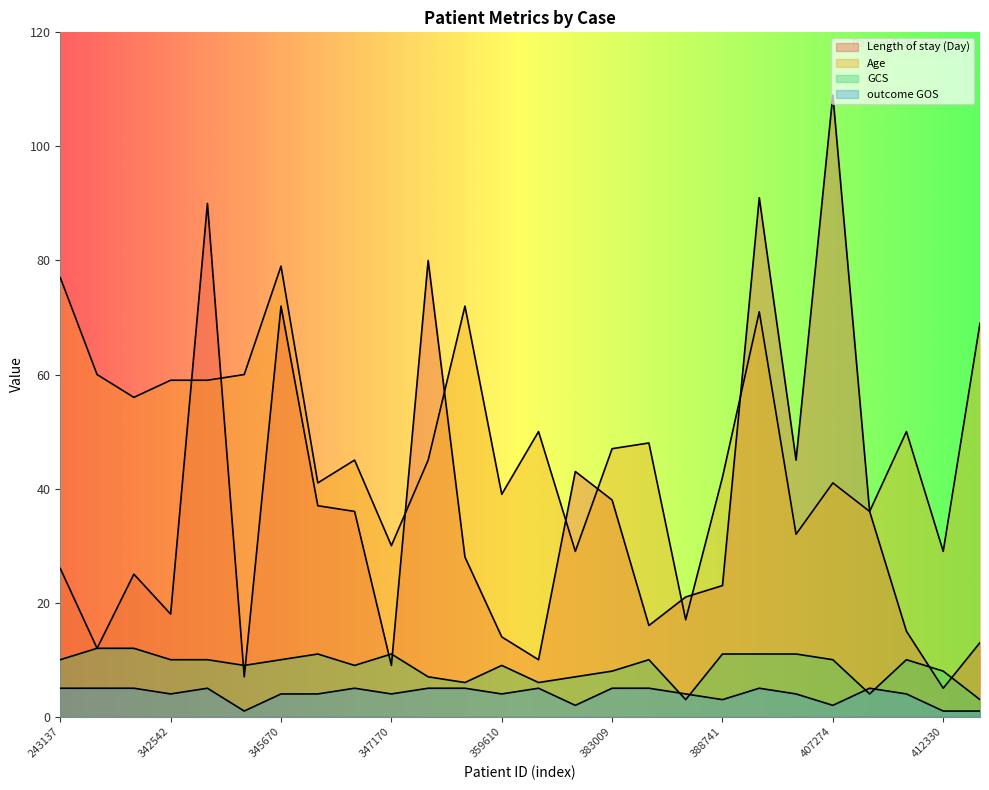

List the series in order of their peak value, highest first.

Length of stay (Day), Age, GCS, outcome GOS